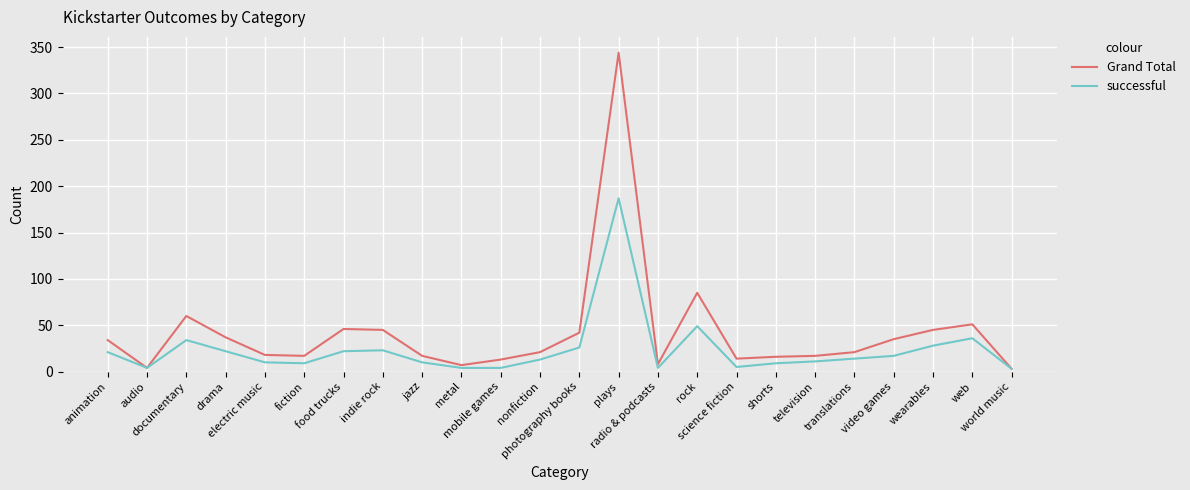

Rank the series by their maximum value, from highest to lowest.

Grand Total, successful